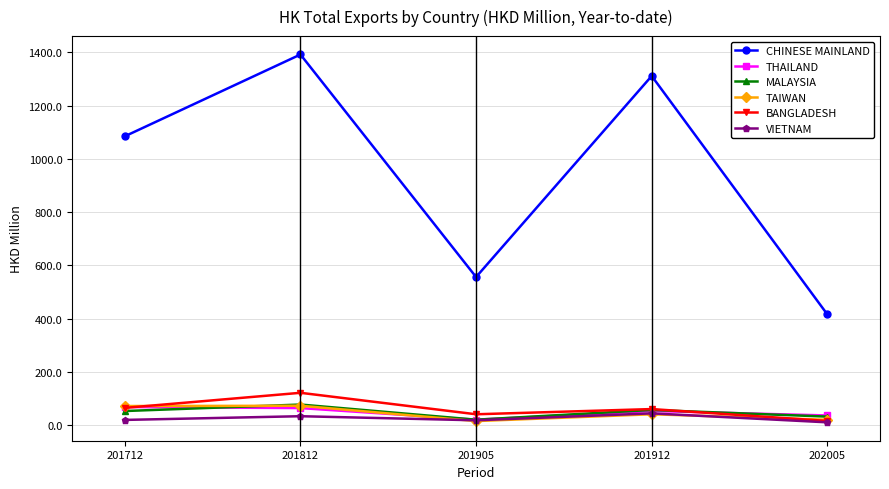

What value does the TAIWAN series have at 201812?

72.3